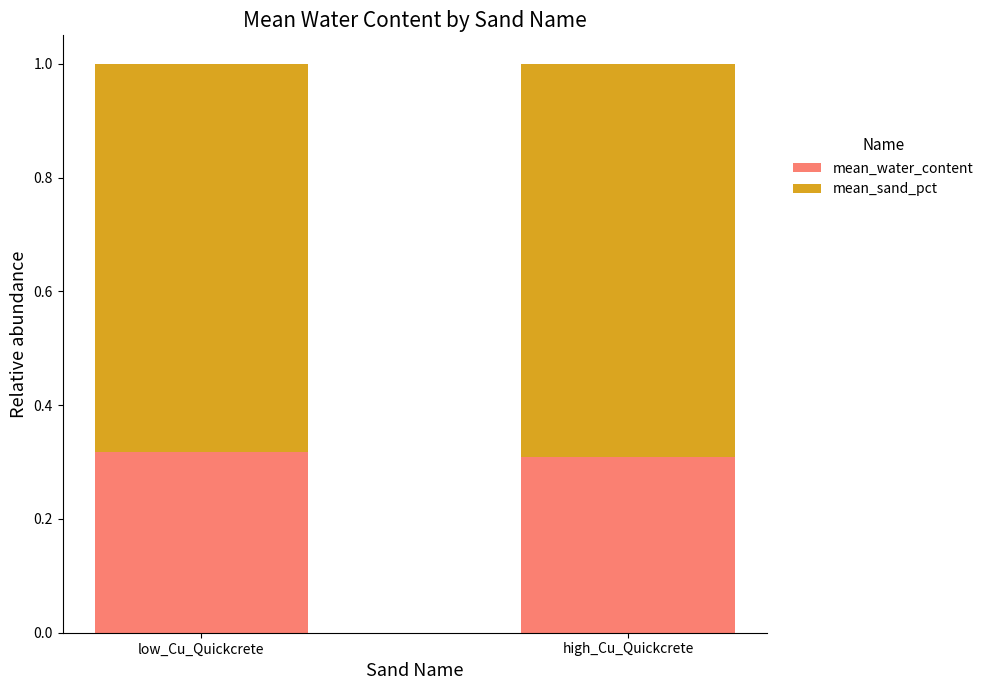

What is the sum of the mean_water_content values at low_Cu_Quickcrete and high_Cu_Quickcrete?

0.6